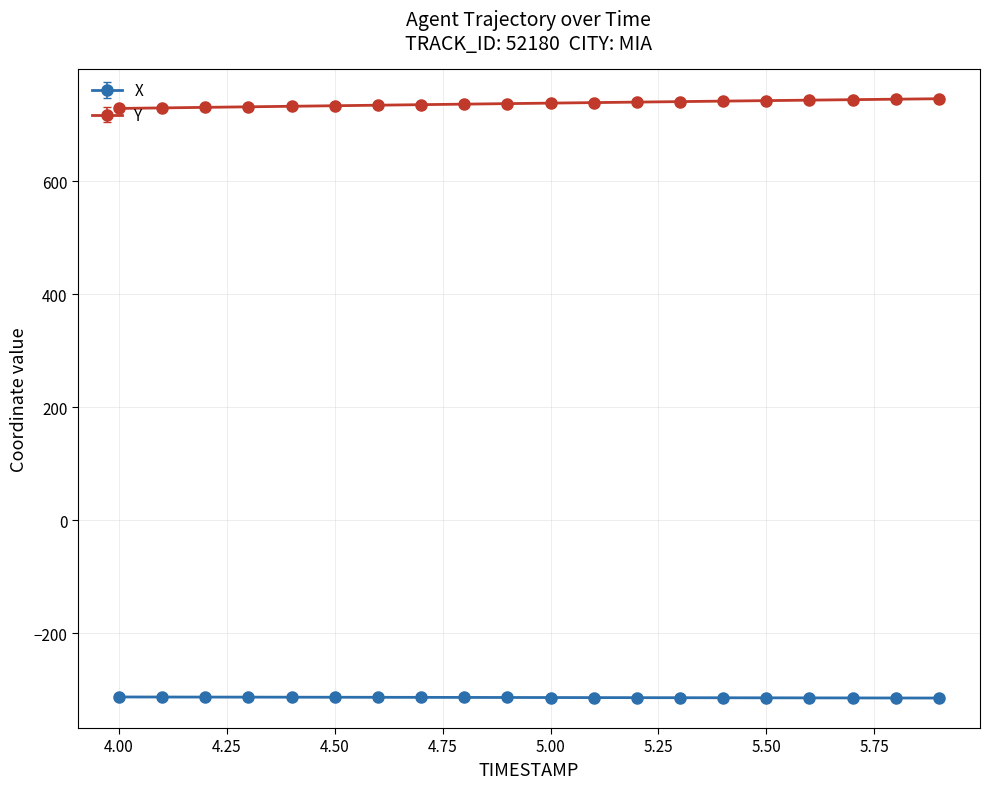

How many lines are shown in the chart?

2